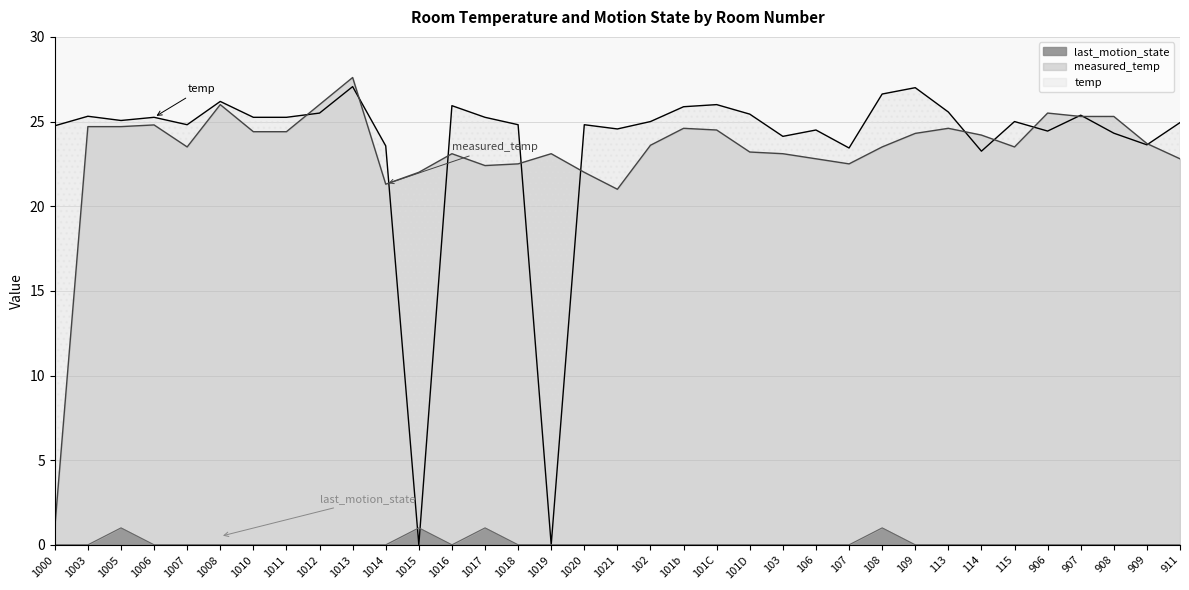

What position from the right is 1019?

20